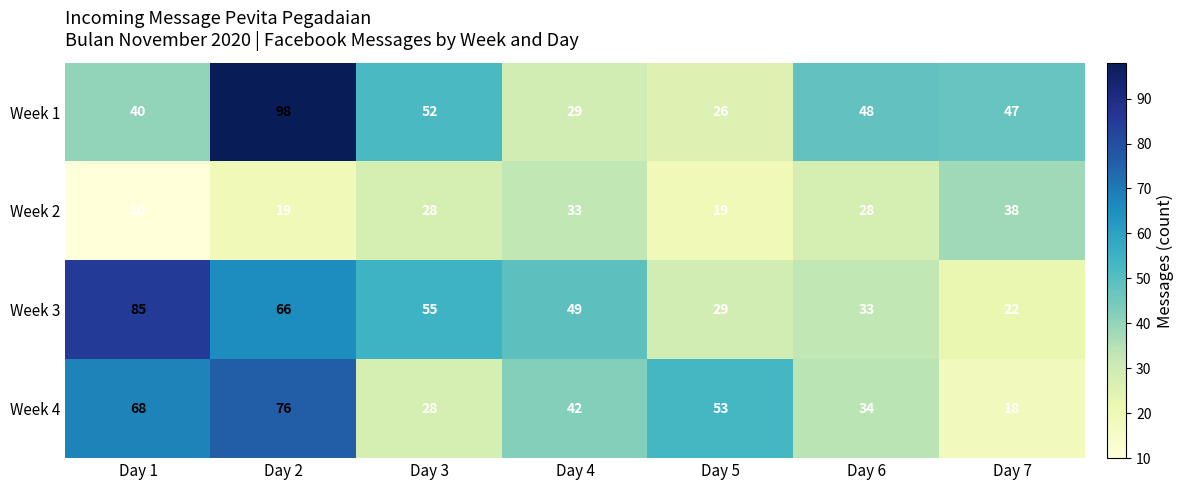

At which category is the sum across all series the highest?

Day 2